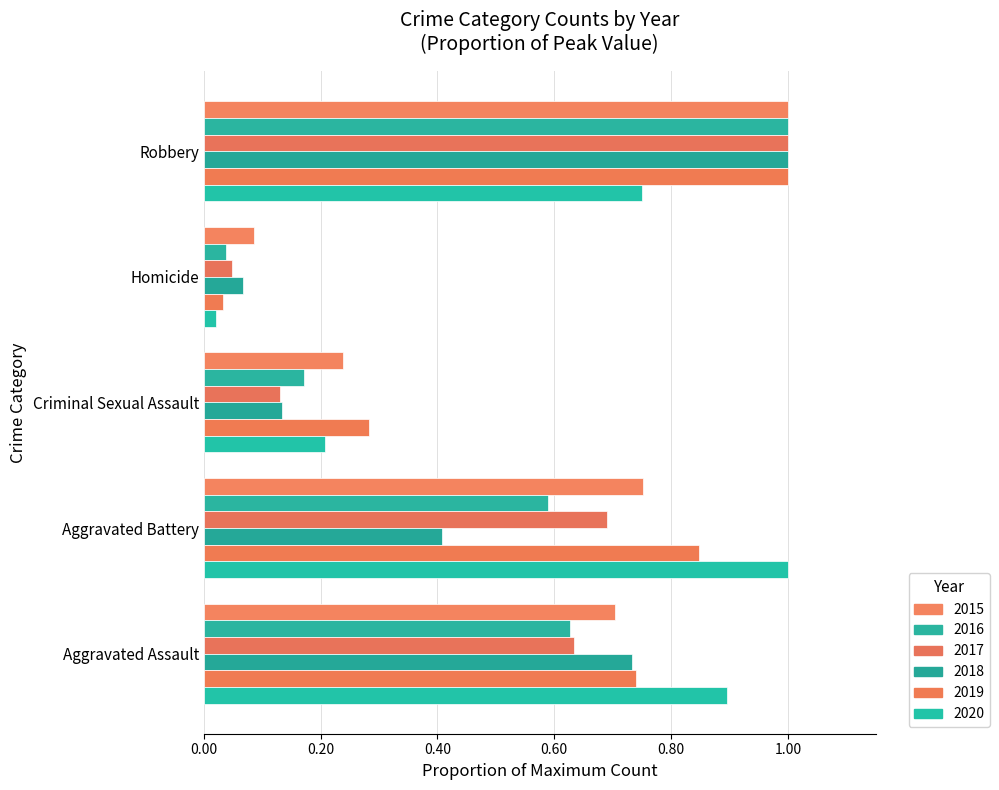

Is the value of 2017 at Homicide greater than the value of 2015 at Aggravated Assault?

No